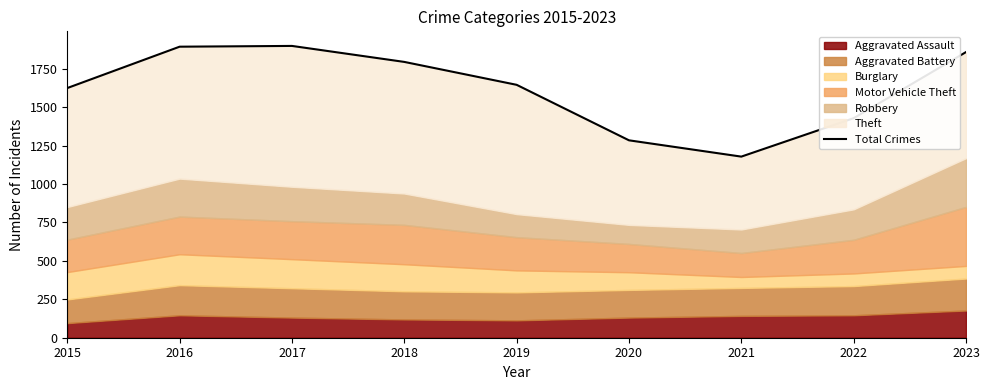

What is the value of the 3rd point from the left?

1898